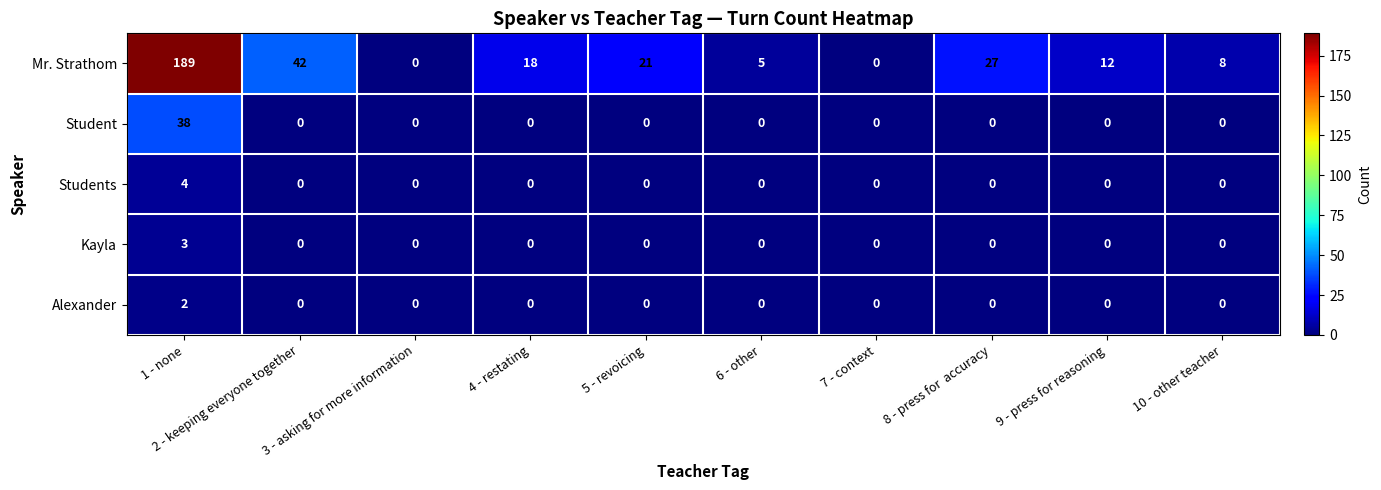

Which series has the largest range (max minus min)?

Mr. Strathom